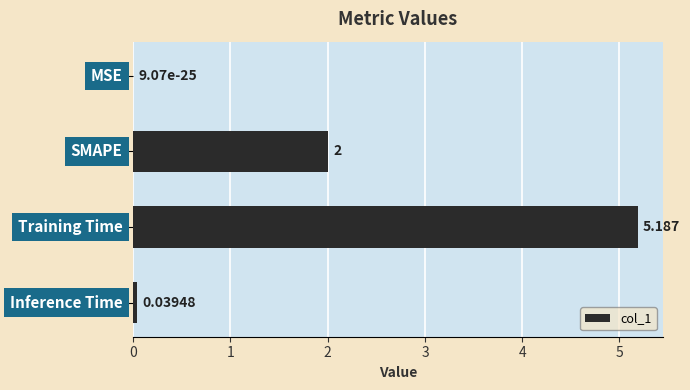

How many distinct data groups are displayed?

1